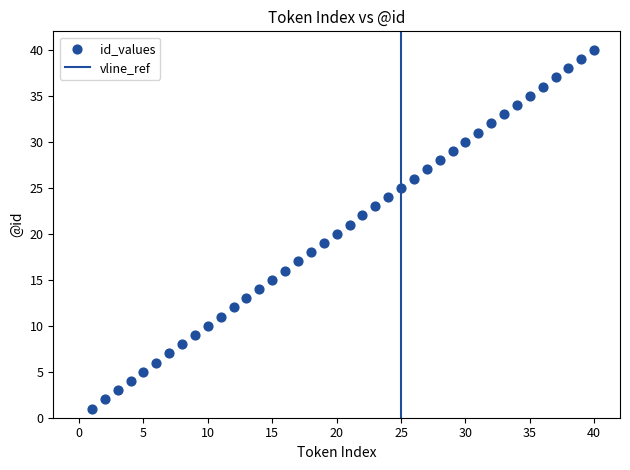

What is the range of X values (max minus min)?

39